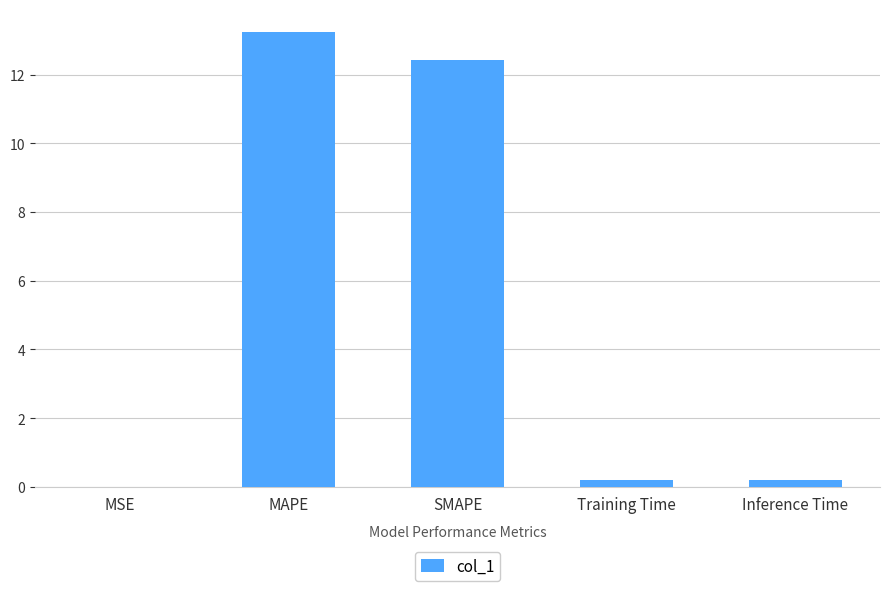

Which has a higher value, Inference Time or MAPE?

MAPE